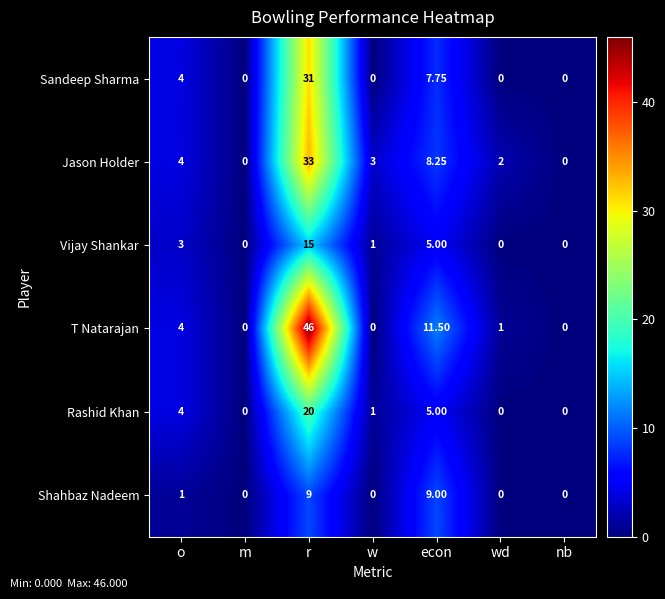

Which series changed the most between r and nb?

T Natarajan